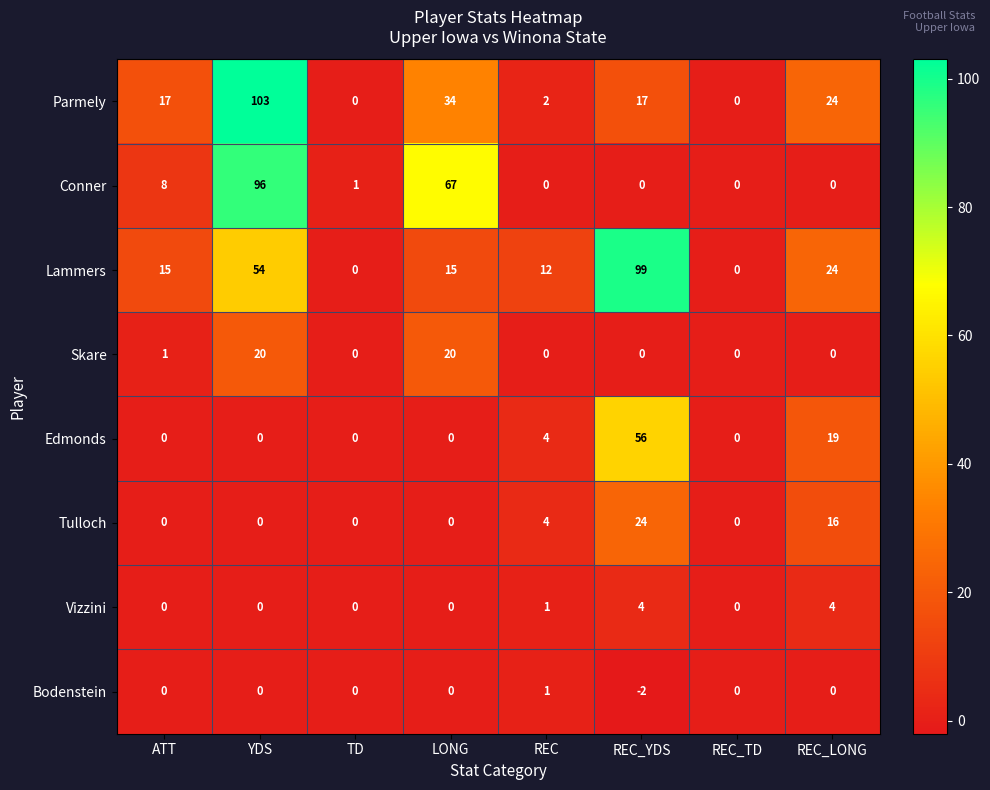

At which label does Lammers reach its peak?

REC_YDS